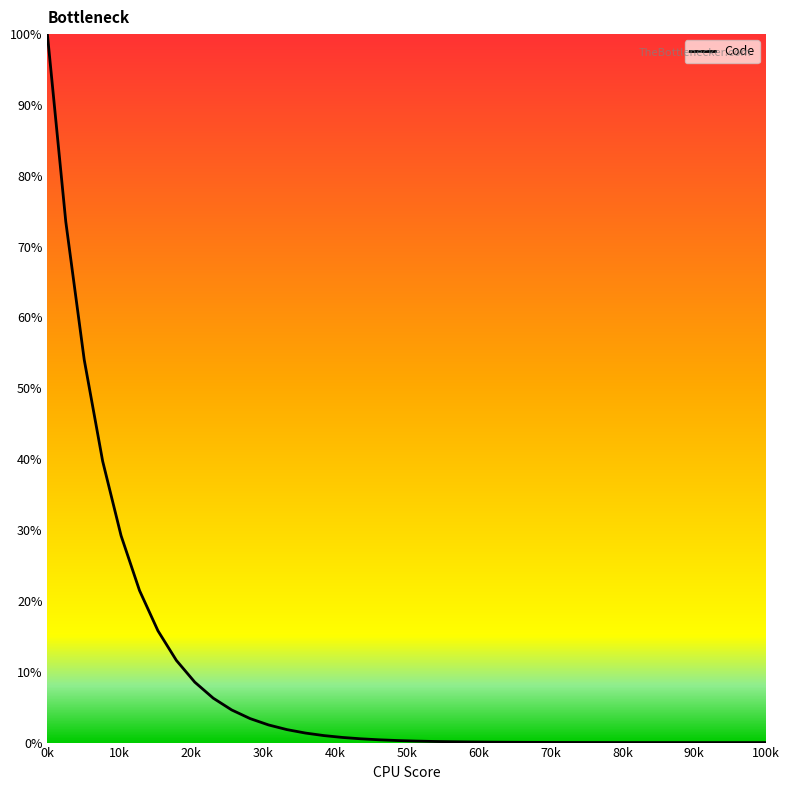

How many lines are shown in the chart?

1